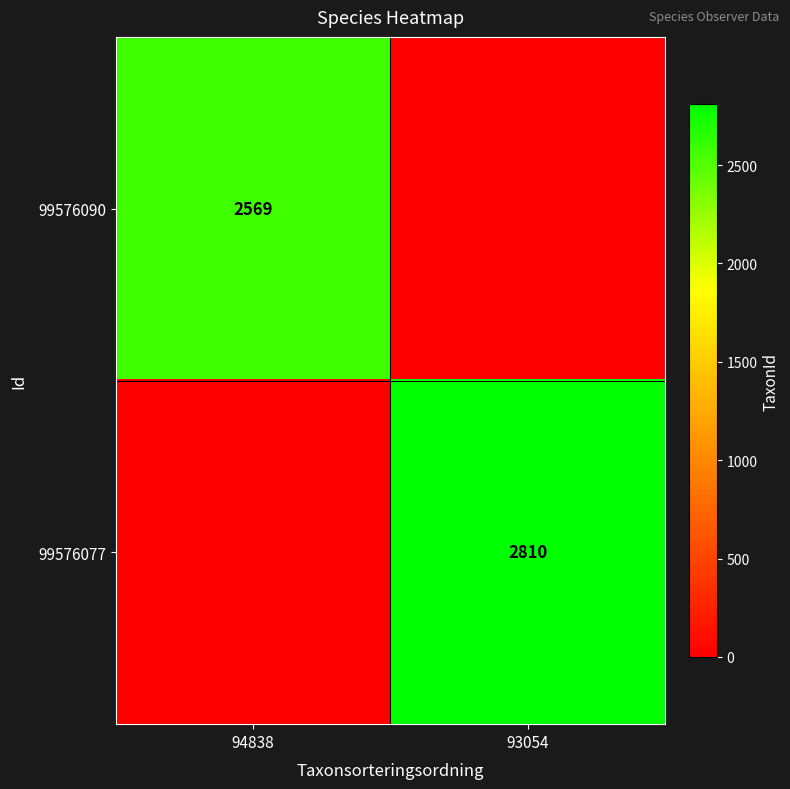

The value of 99576090 at 94838 is 3398. True or false?

False